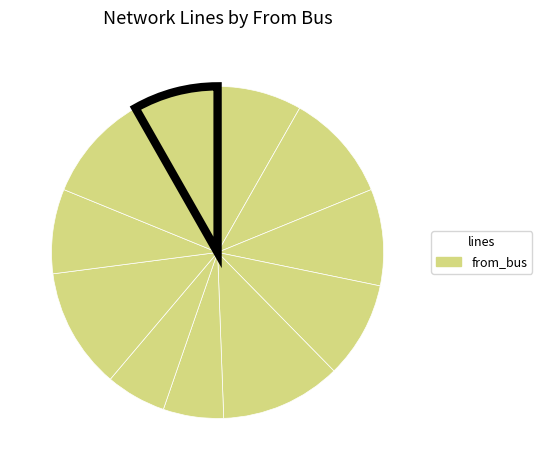

Count the number of slices in the pie.

11